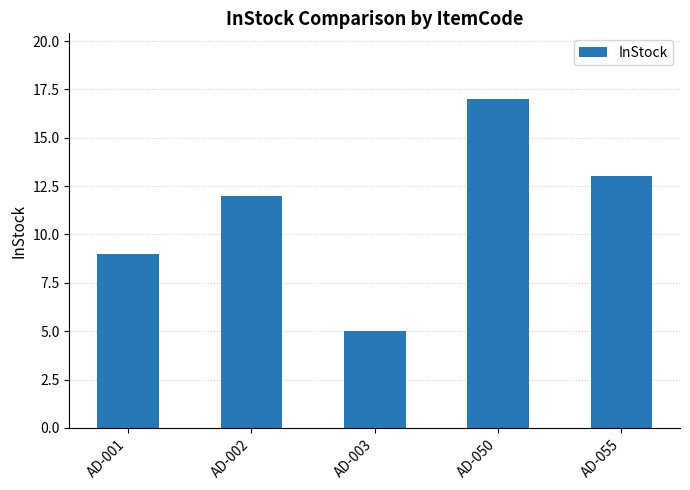

How many data points does each series have?

5